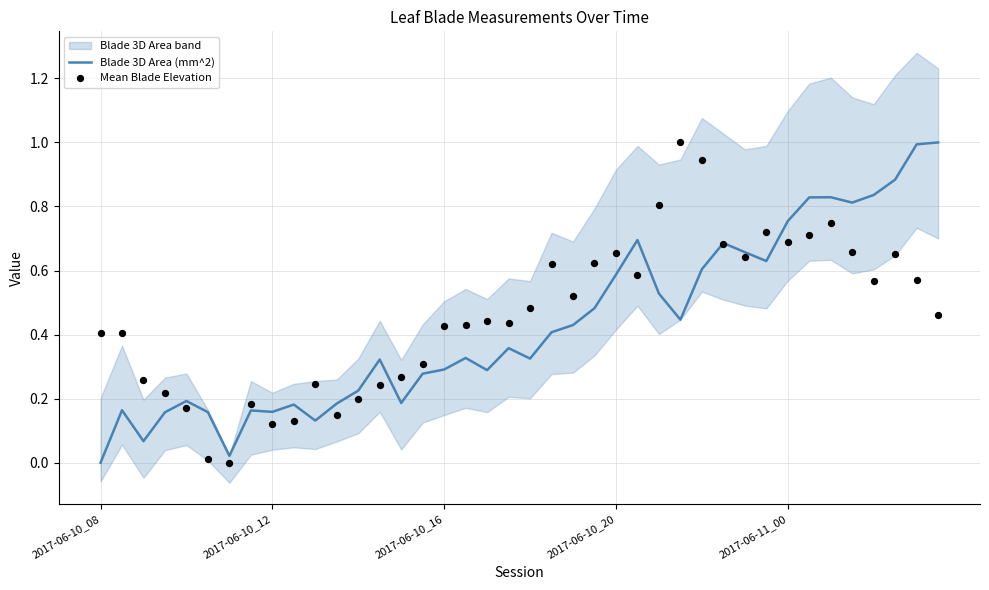

At how many categories does at least one series exceed 0?

40